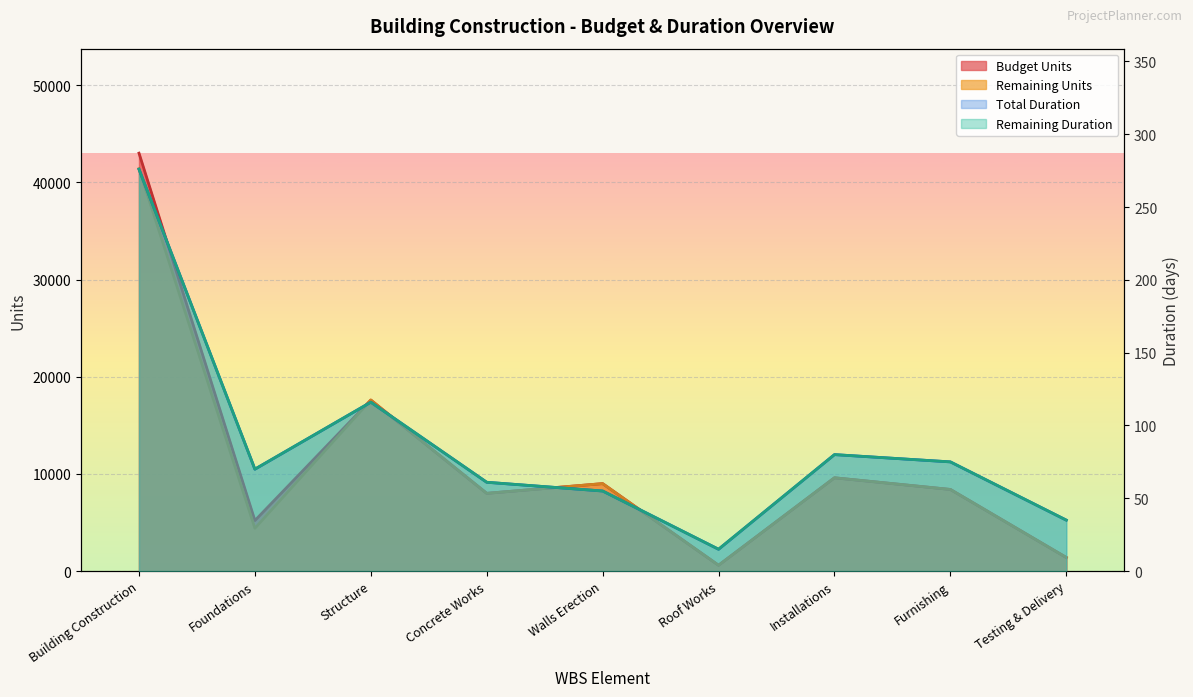

At Concrete Works, list the series in order from largest to smallest.

Budget Units, Remaining Units, Total Duration, Remaining Duration